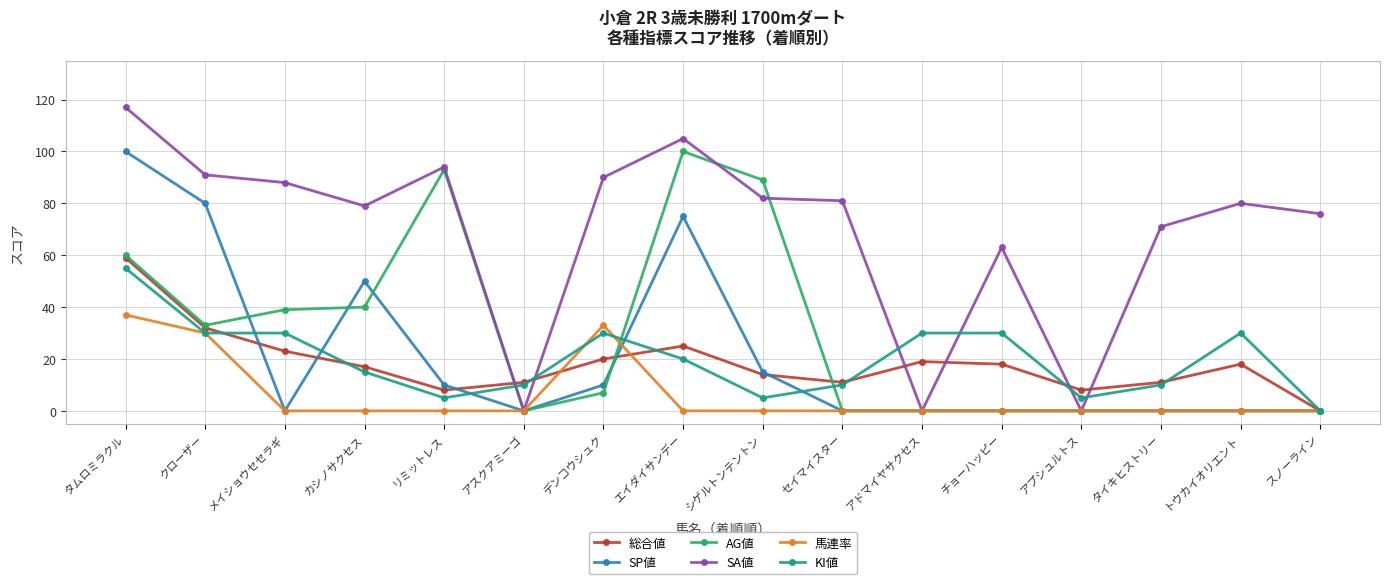

How many intersections are there between SA値 and KI値?

6